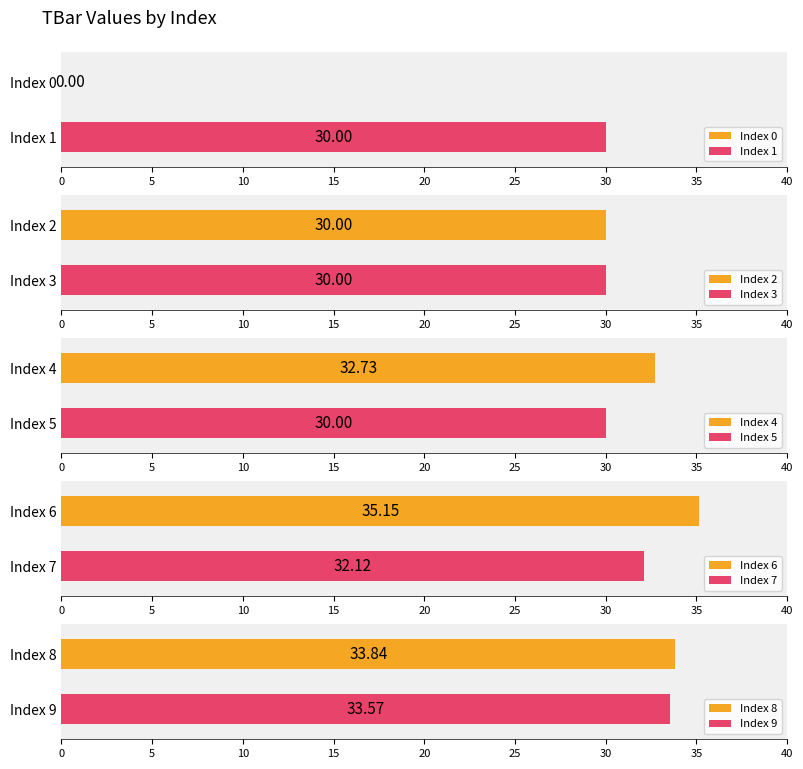

Which has a higher value, 3 or 4?

4